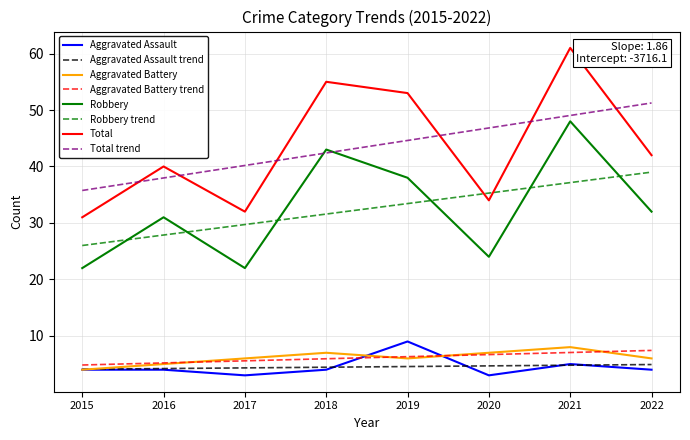

At which category is the sum across all series the highest?

2021